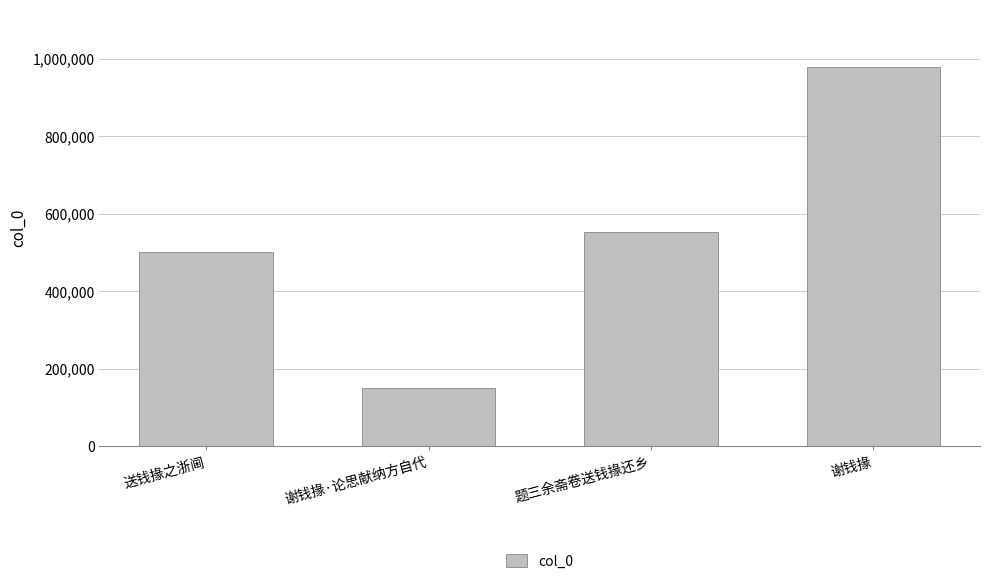

List the labels in order of value, largest first.

谢钱掾, 题三余斋卷送钱掾还乡, 送钱掾之浙阃, 谢钱掾·论思献纳方自代